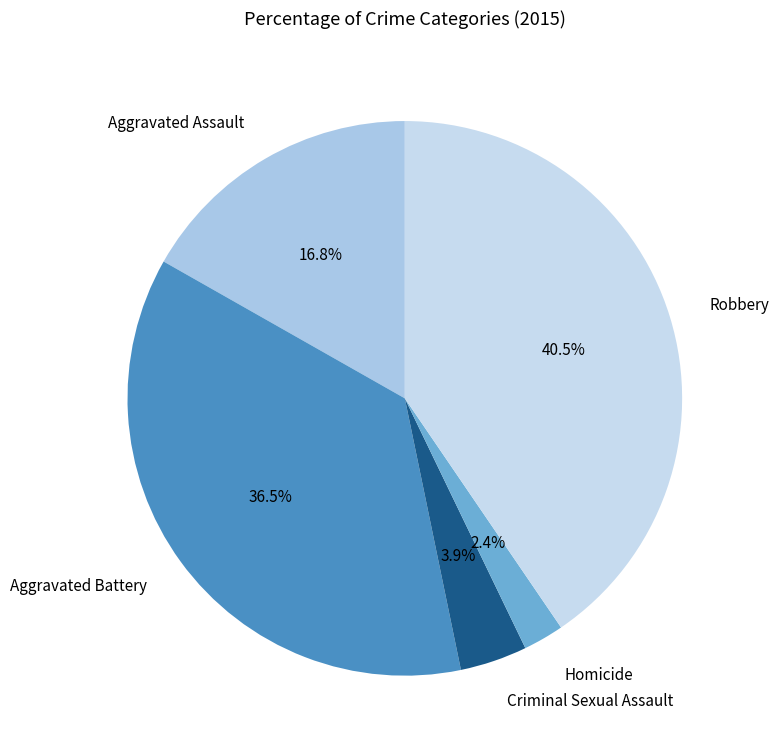

To the nearest percent, what is the difference between the largest and smallest slice percentages?

38%